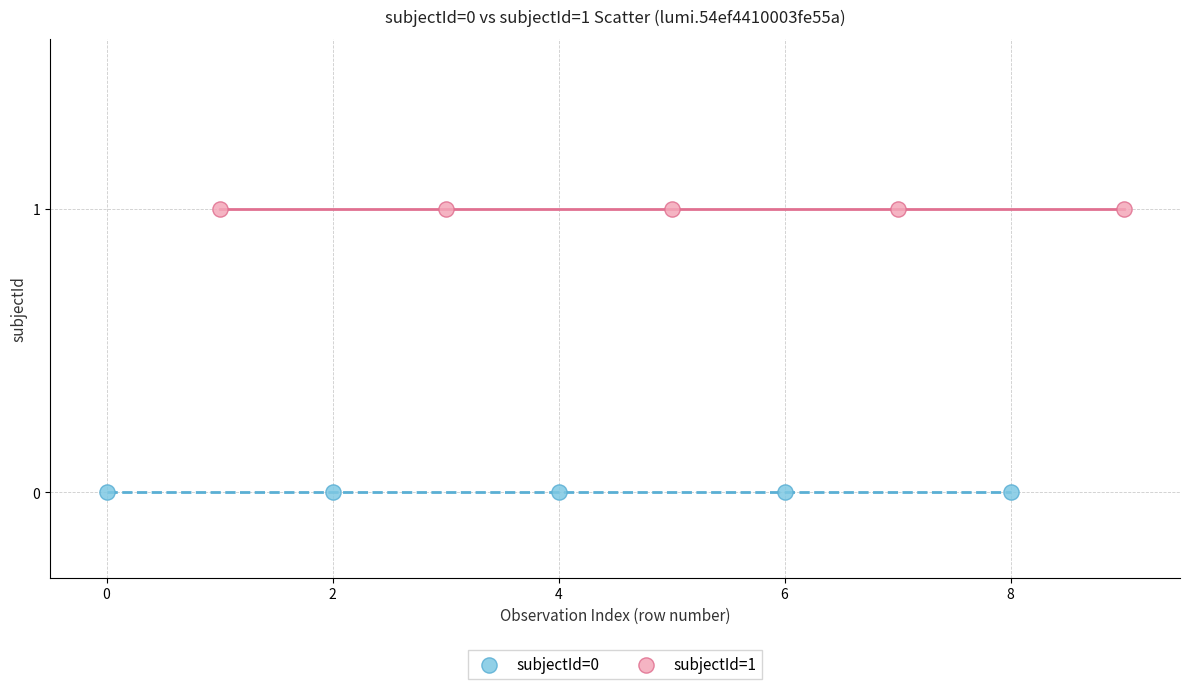

Which series contains the highest Y value?

subjectId=1